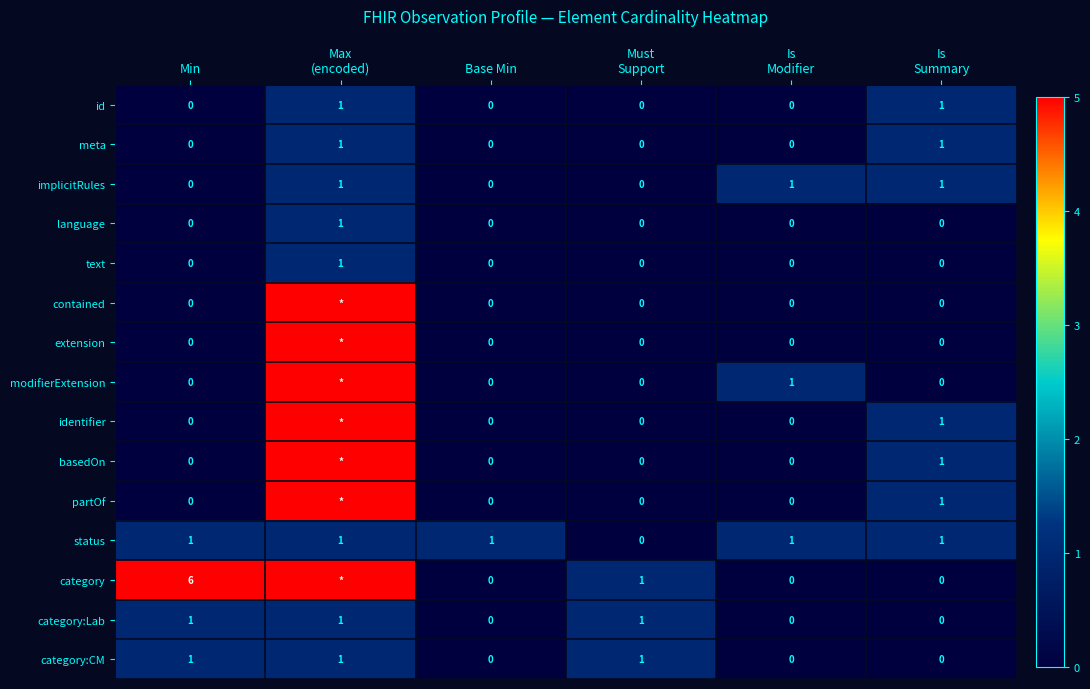

How many values in category:Lab are above zero?

3